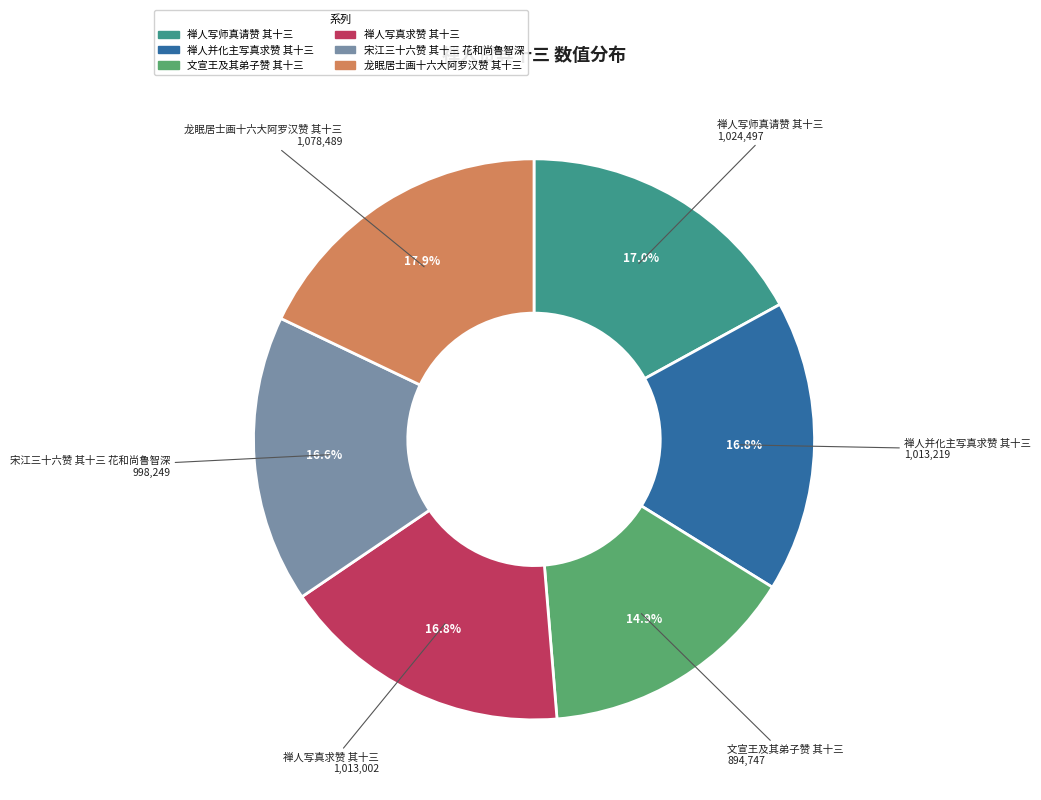

What is the largest slice in the pie chart?

龙眠居士画十六大阿罗汉赞 其十三